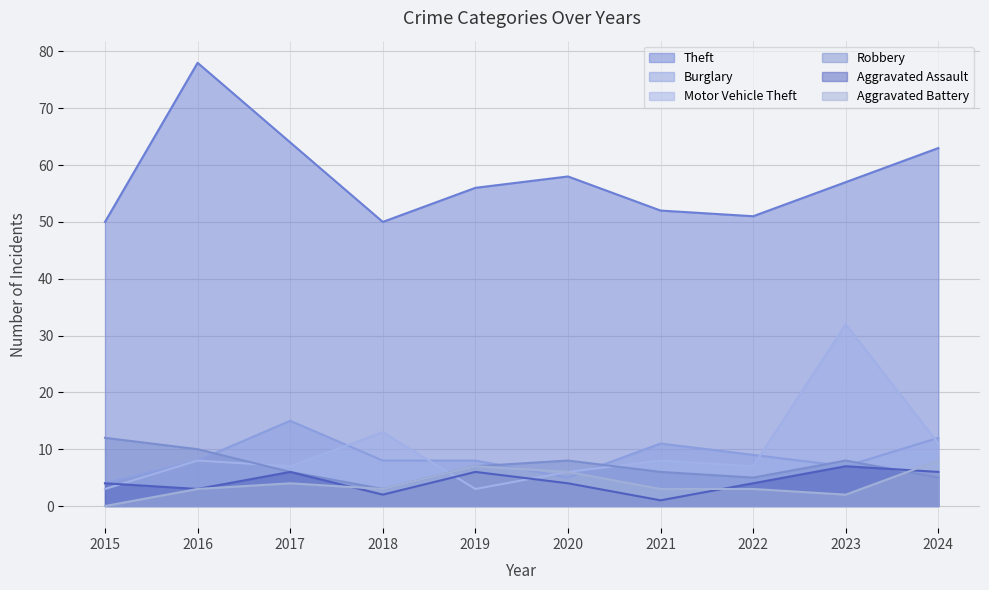

True or false: Aggravated Assault has more than 1 interior local peaks.

True